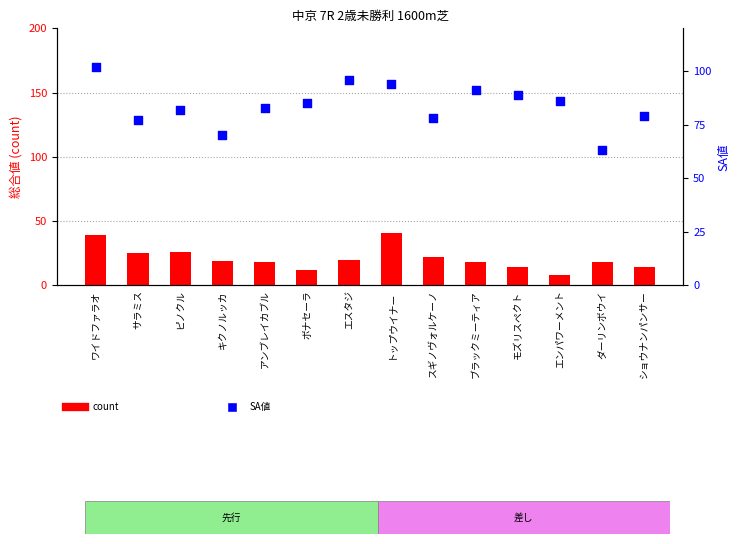

At which category is the sum across all series the highest?

ワイドファラオ